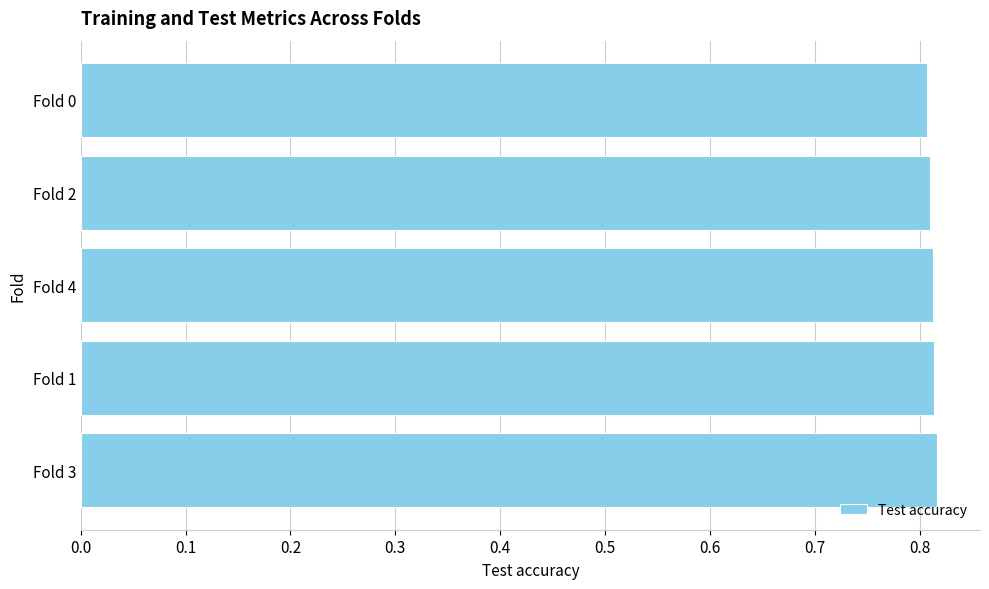

How many bars are there in total?

5